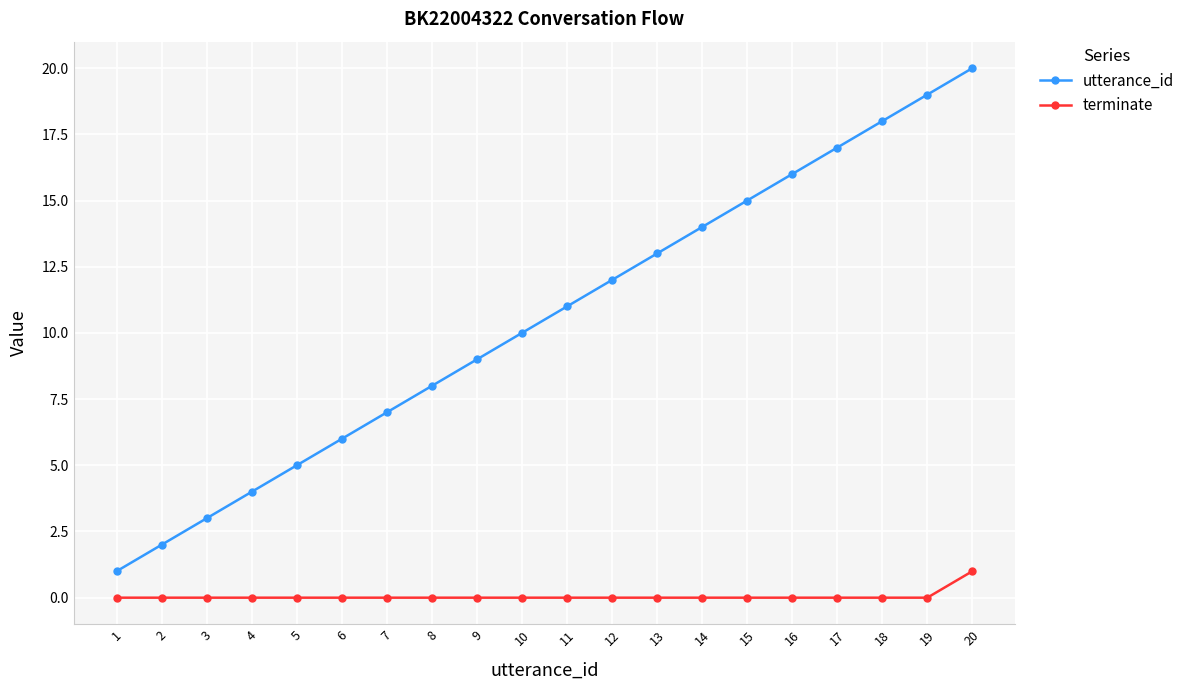

At which category is the sum across all series the highest?

20